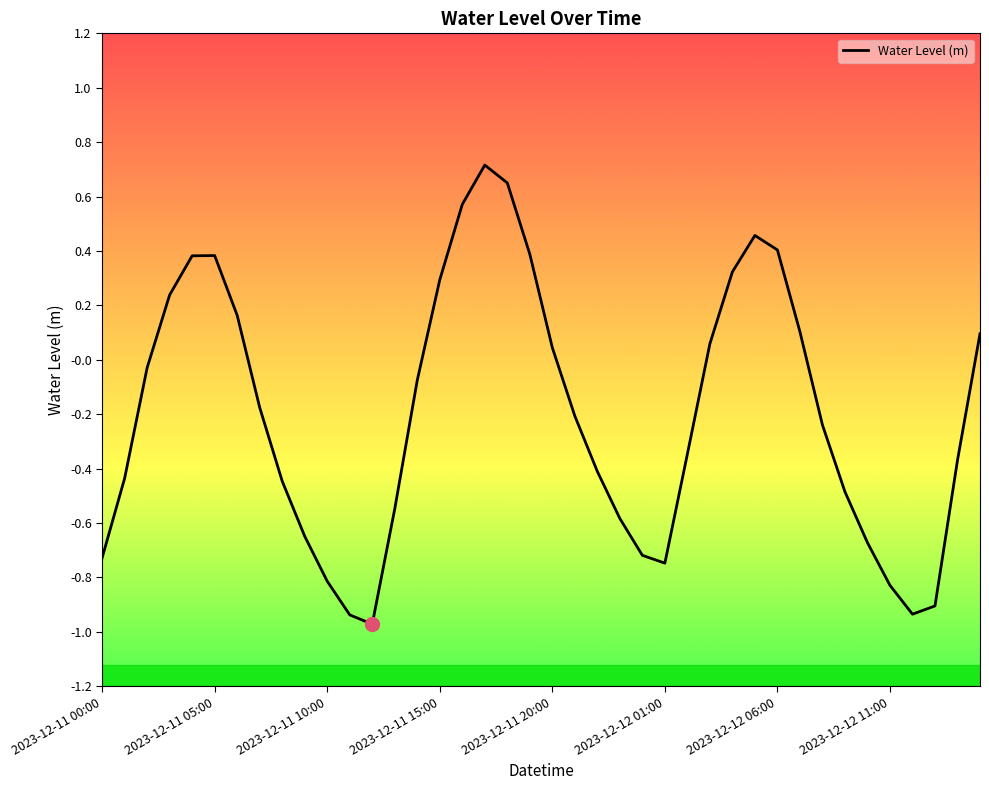

What is the difference between the maximum and minimum values?

1.7